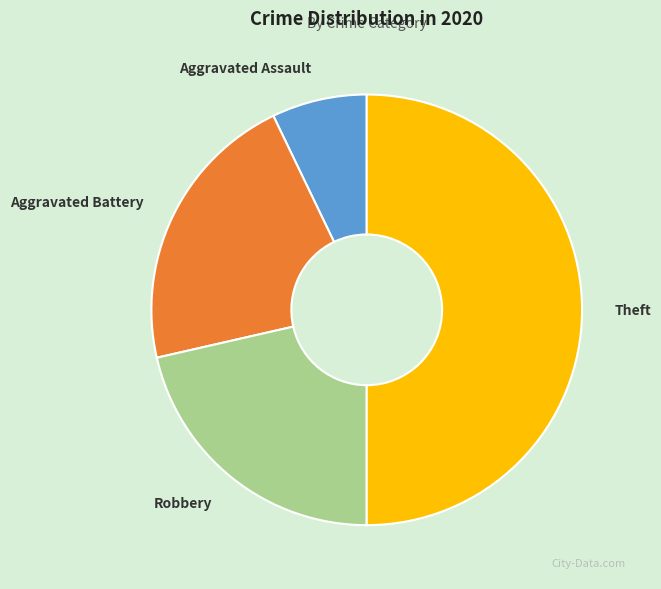

Count the number of slices in the pie.

4